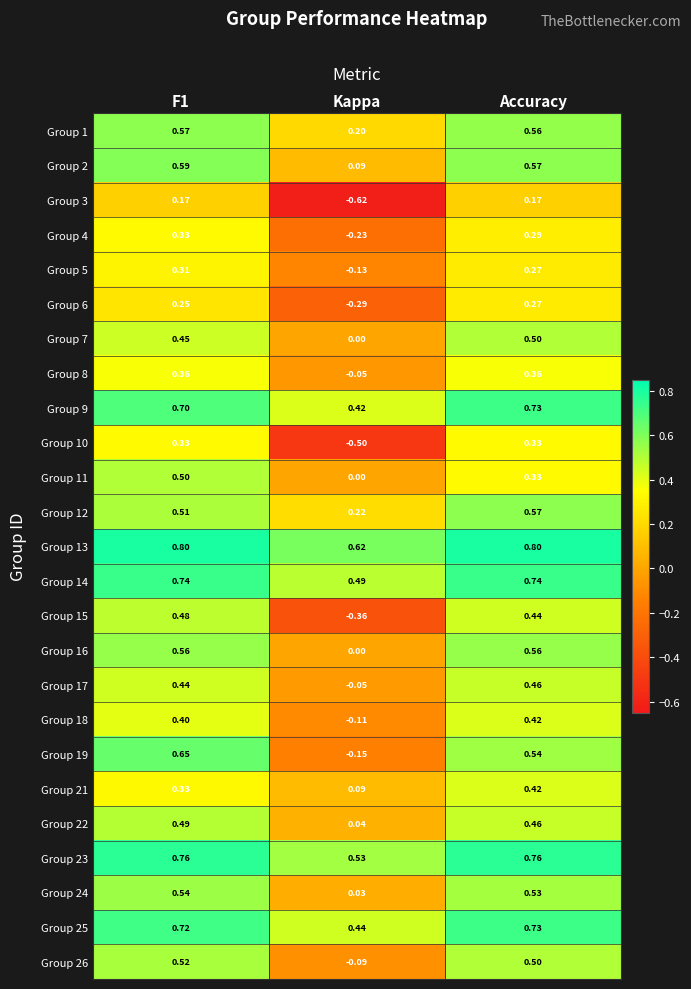

Which series has the largest total across all categories?

Group 13